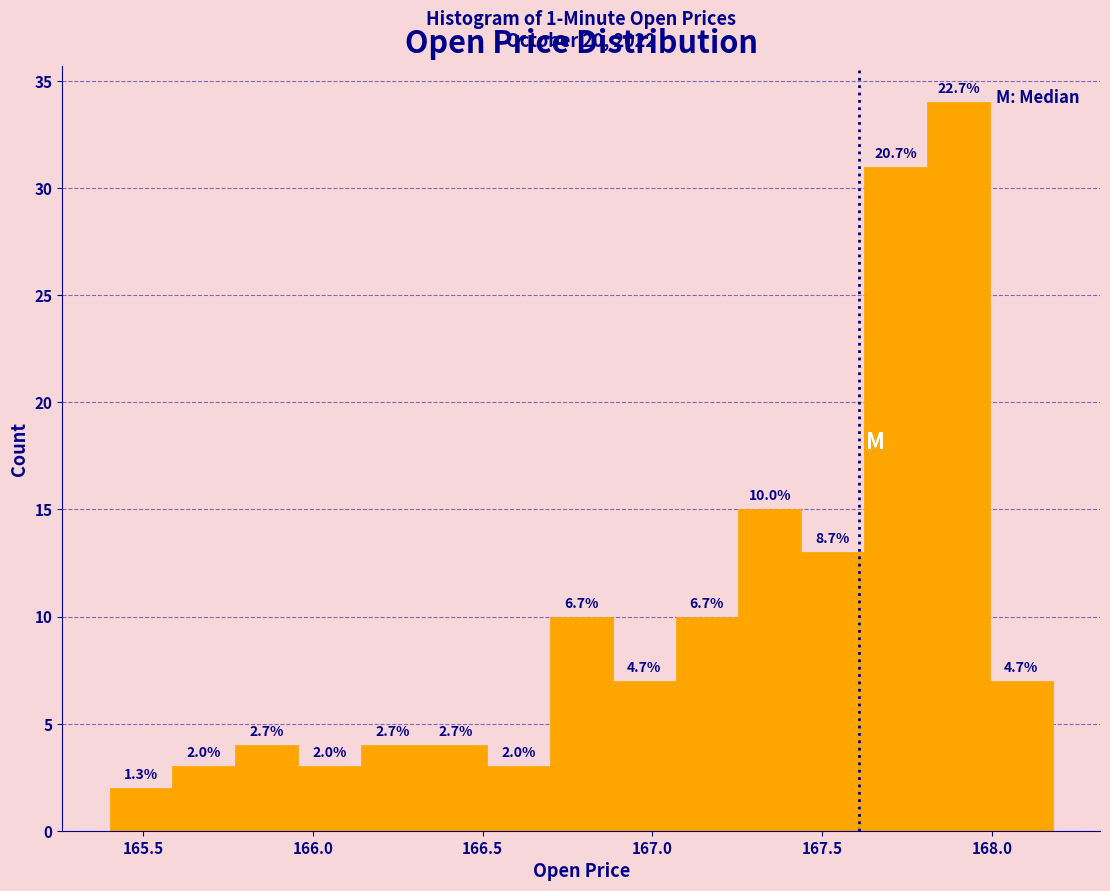

Around what value on the x-axis is the tallest bar? Give the approximate position of its centre, as read against the axis.

167.90